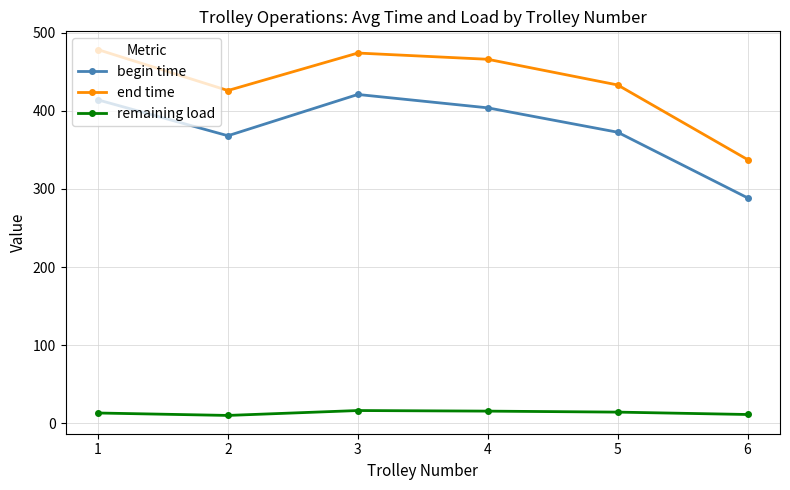

At 4, list the series in order from smallest to largest.

remaining load, begin time, end time